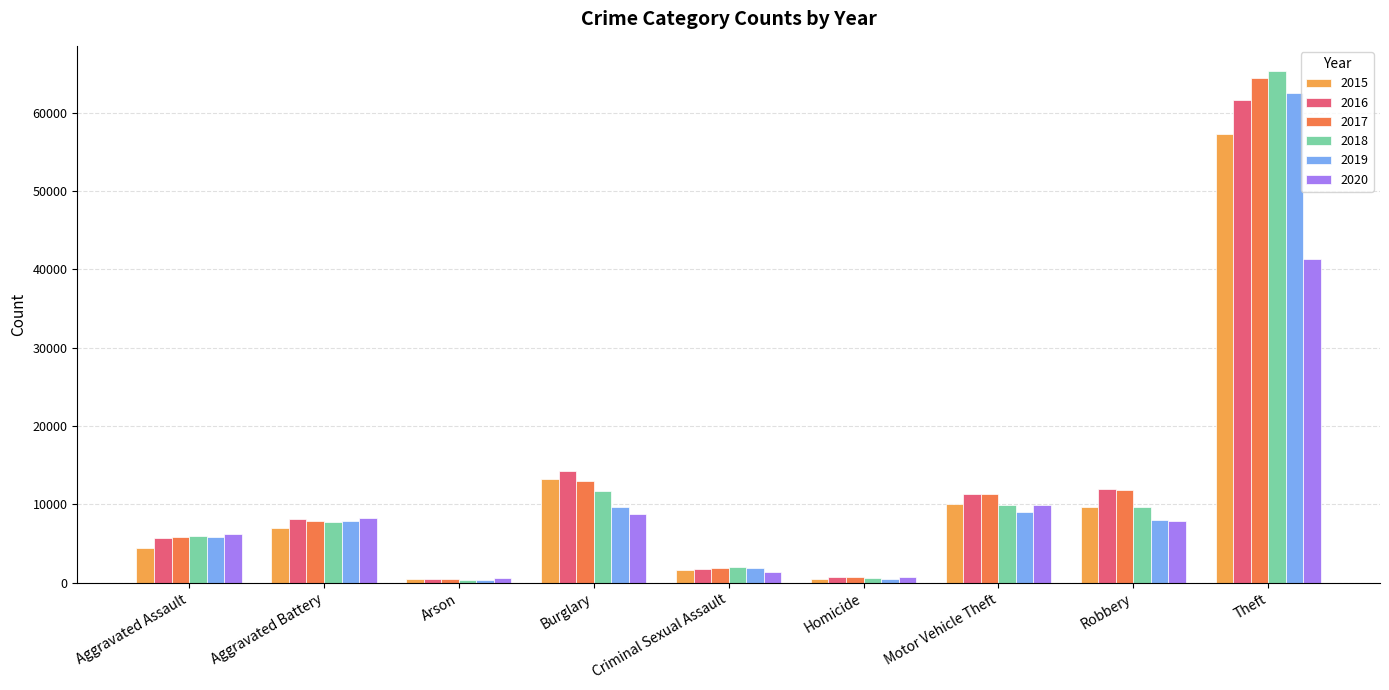

Which category has the highest value in the 2015 series?

Theft